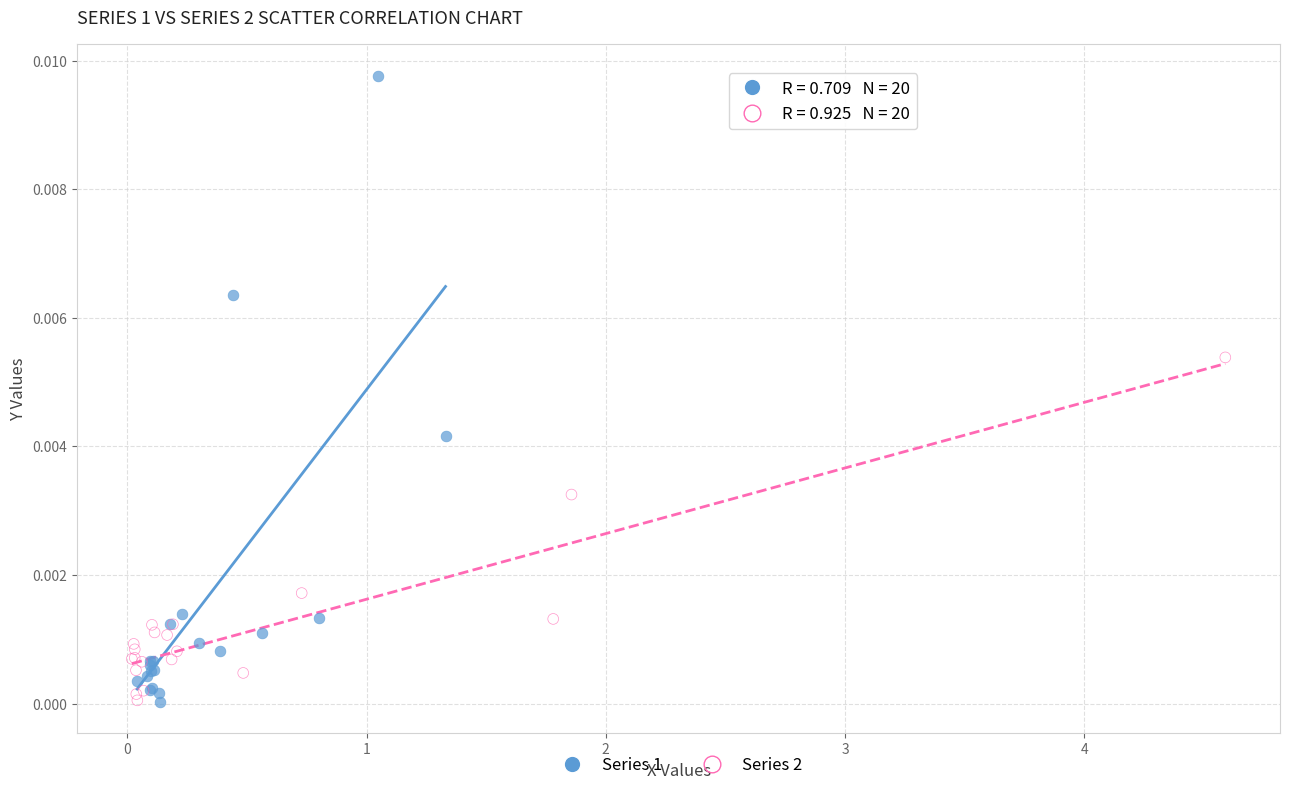

Which series contains the highest Y value?

Series 1